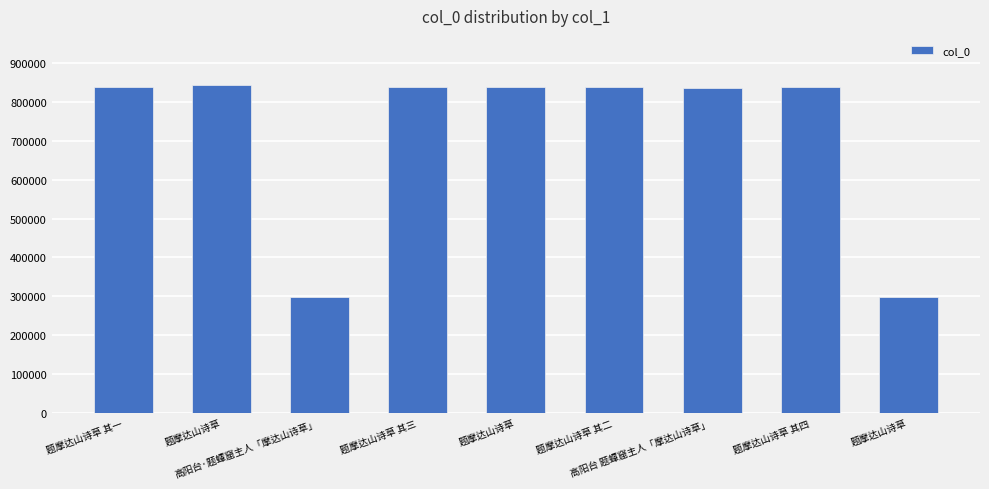

Reading right to left, transcribe all the data shown in this chart.

题摩达山诗草=297231	题摩达山诗草 其四=839166	高阳台 题蟫窟主人「摩达山诗草」=836317	题摩达山诗草 其二=839164	题摩达山诗草=839162	题摩达山诗草 其三=839165	高阳台·题蟫窟主人「摩达山诗草」=297552	题摩达山诗草=843779	题摩达山诗草 其一=839163